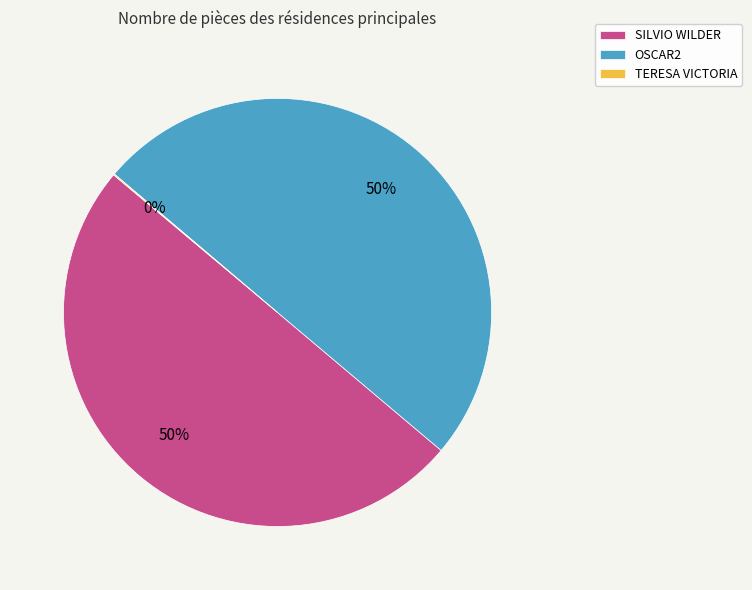

To the nearest percent, what percentage of the pie is OSCAR2?

50%